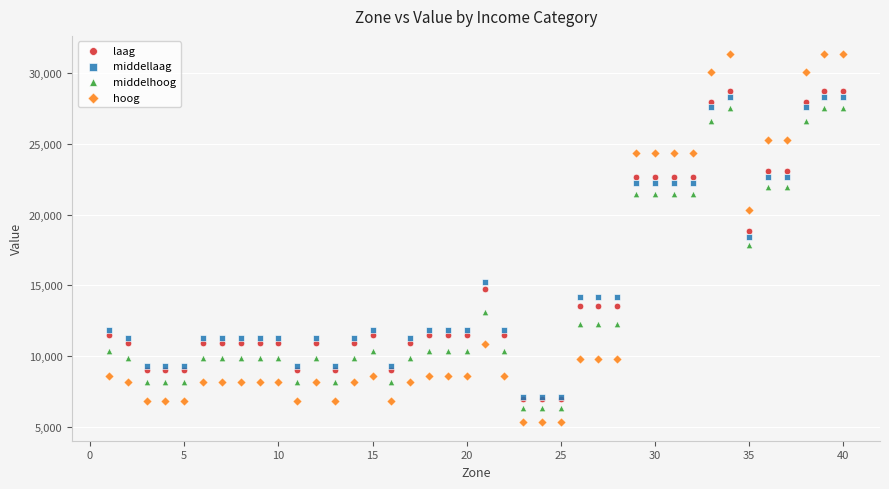

Which series has the widest spread of Y values?

hoog